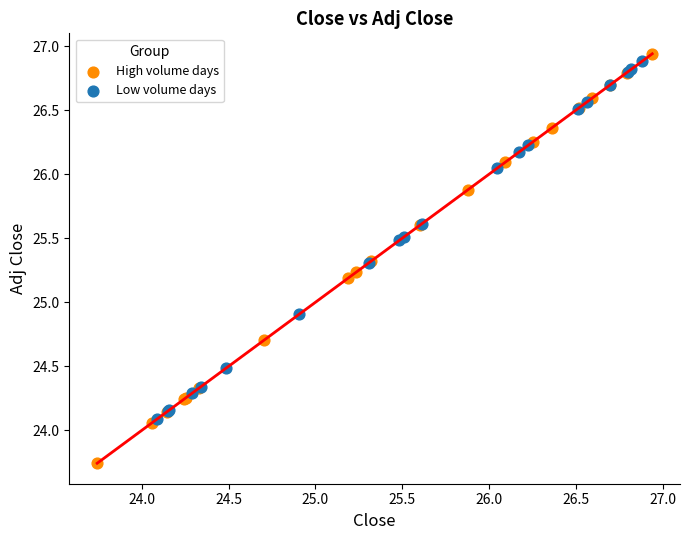

Which series reaches the maximum Y coordinate?

High volume days